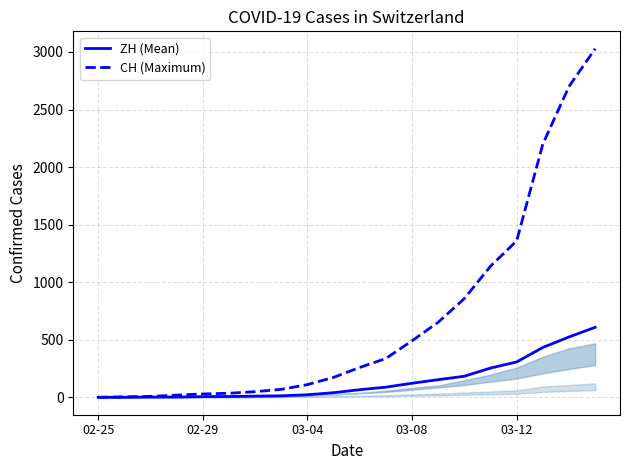

True or false: CH (Maximum) and ZH (Mean) cross at least once.

False